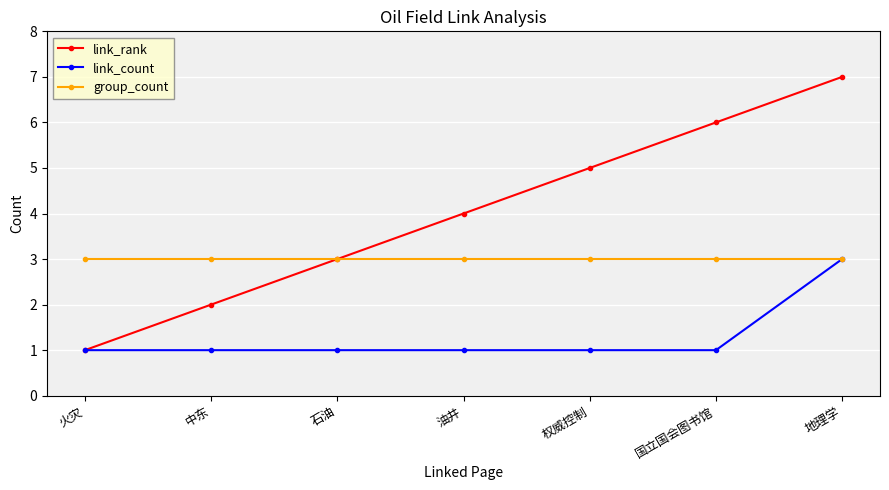

List the series in order of their overall mean, lowest first.

link_count, group_count, link_rank